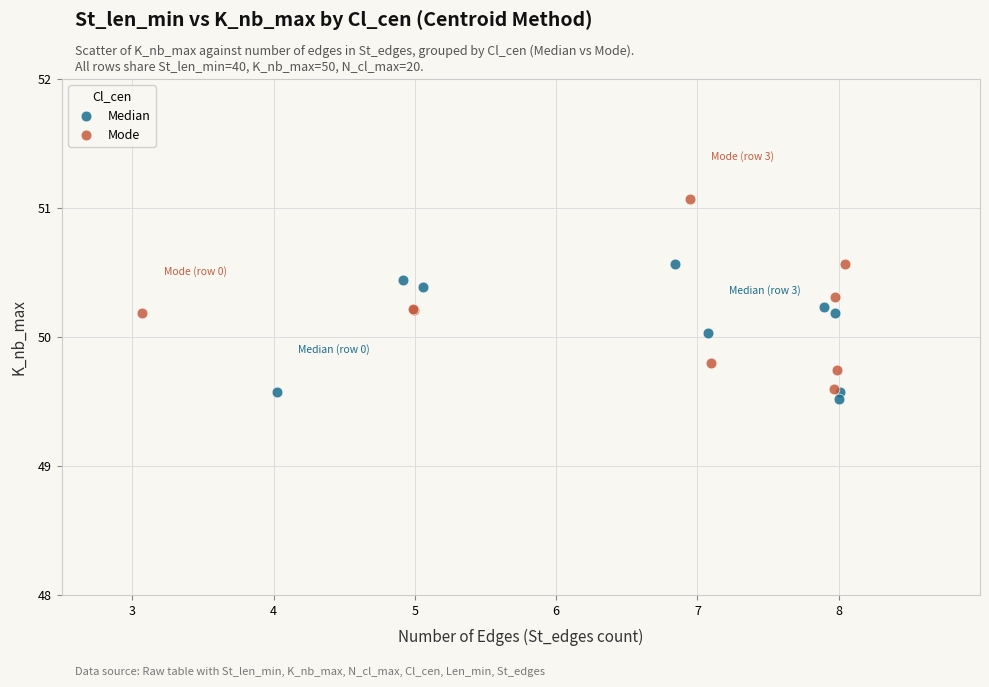

Which series has the widest spread of Y values?

Mode